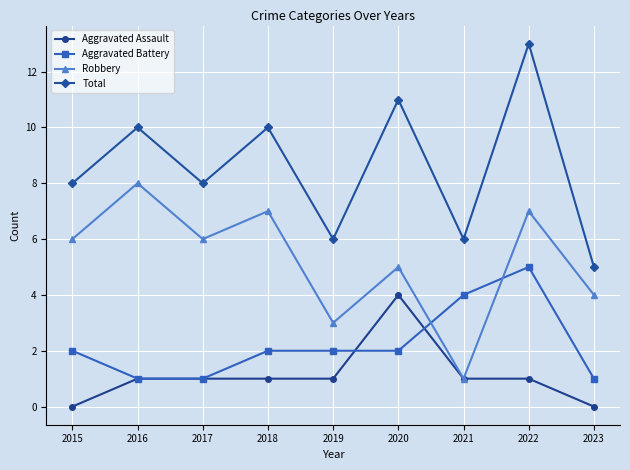

What is the value of the Total point at the 9th from the left?

5